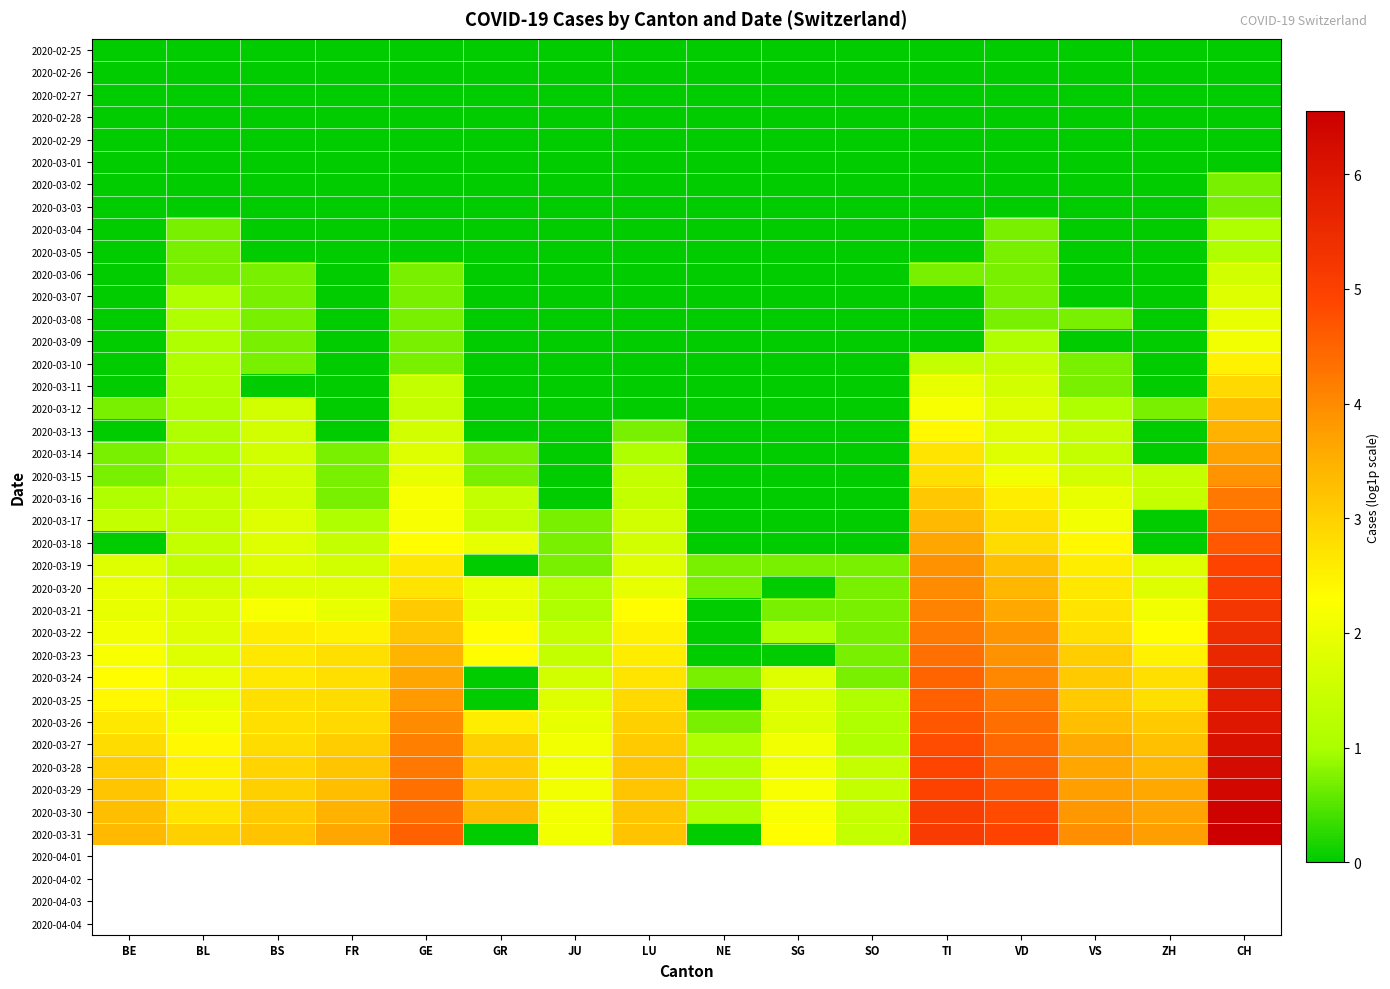

Rank the series at CH from lowest to highest value.

2020-02-25, 2020-02-26, 2020-02-27, 2020-02-28, 2020-02-29, 2020-03-01, 2020-03-02, 2020-03-03, 2020-03-04, 2020-03-05, 2020-03-06, 2020-03-07, 2020-03-08, 2020-03-09, 2020-03-10, 2020-03-11, 2020-03-12, 2020-03-13, 2020-03-14, 2020-03-15, 2020-03-16, 2020-03-17, 2020-03-18, 2020-03-19, 2020-03-20, 2020-03-21, 2020-03-22, 2020-03-23, 2020-03-24, 2020-03-25, 2020-03-26, 2020-03-27, 2020-03-28, 2020-03-29, 2020-03-30, 2020-03-31